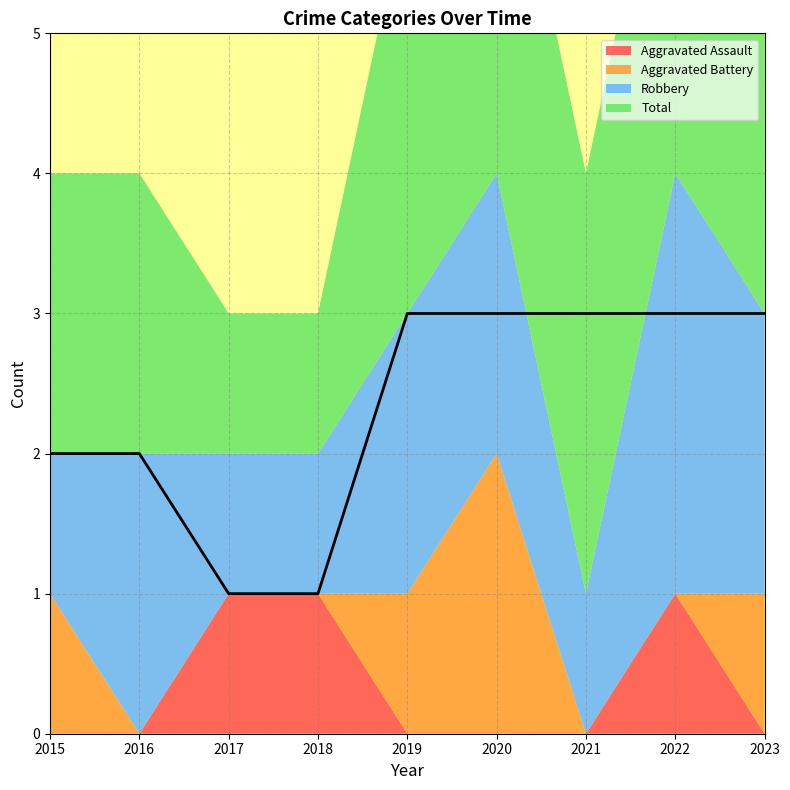

Is the value of Robbery at 2019 greater than the value of Aggravated Assault at 2019?

Yes